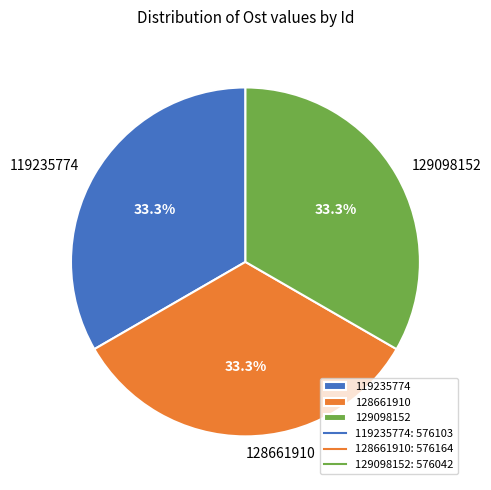

Is it true that 128661910 is 25% of the pie?

False